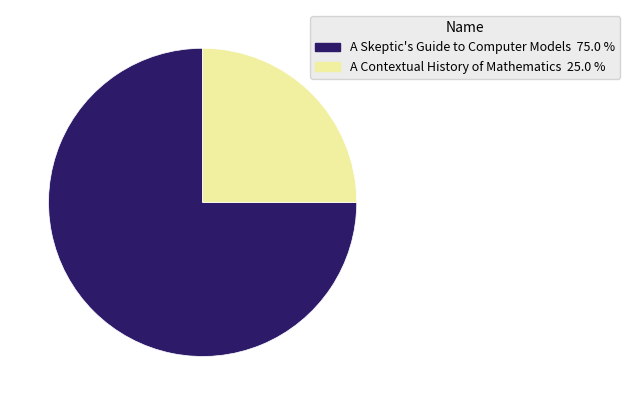

True or false: A Contextual History of Mathematics accounts for 25% of the total.

True